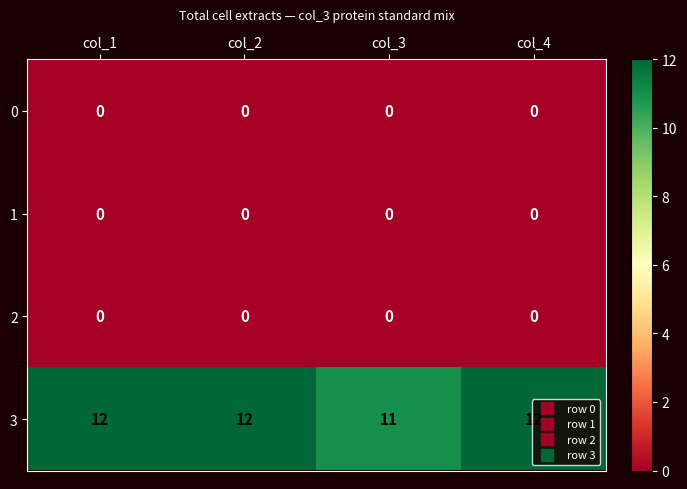

What is the spread (max minus min) of values at col_1?

12